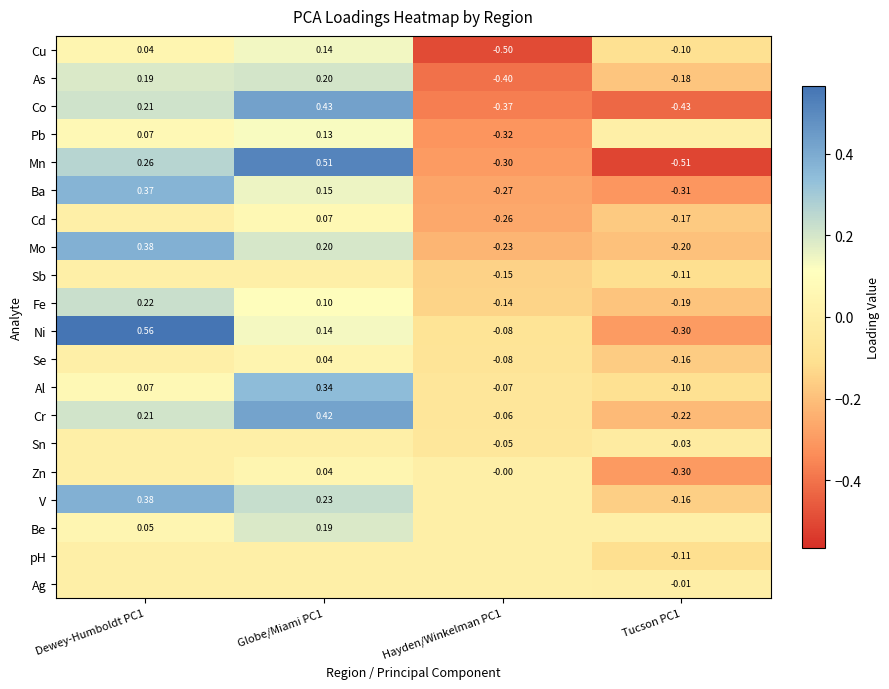

What is the difference between the maximum and second lowest values in the Co series?

0.8